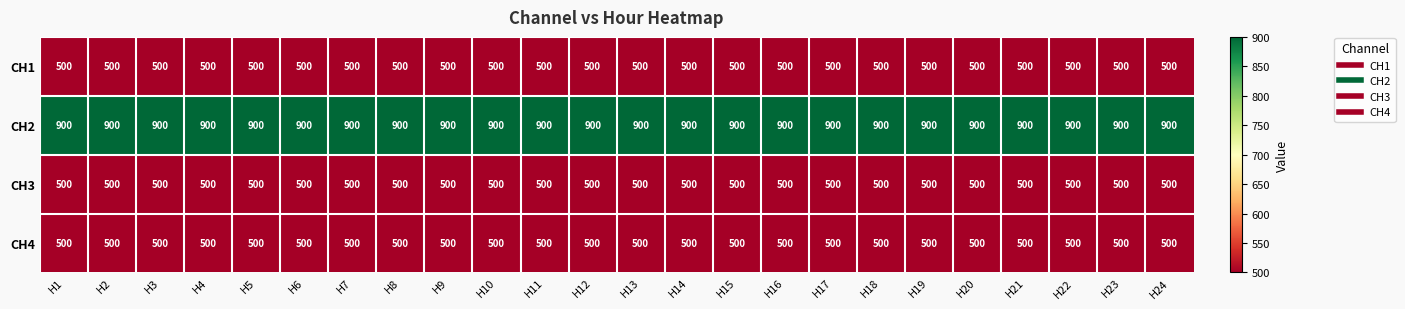

What is the spread (max minus min) of values at H20?

400